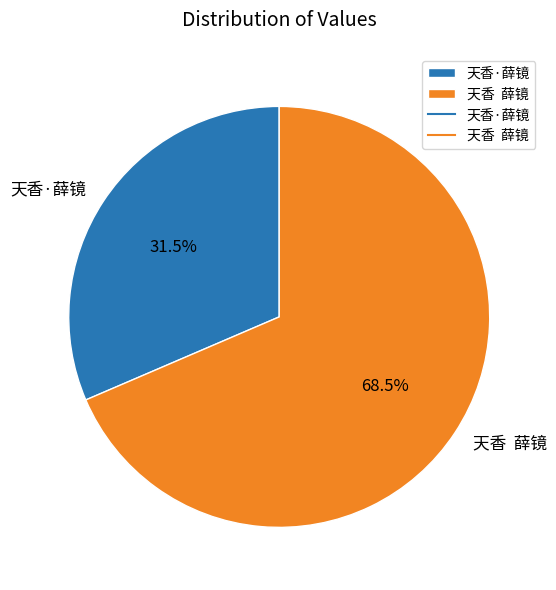

Rank the categories by value from lowest to highest.

天香·薛镜, 天香 薛镜